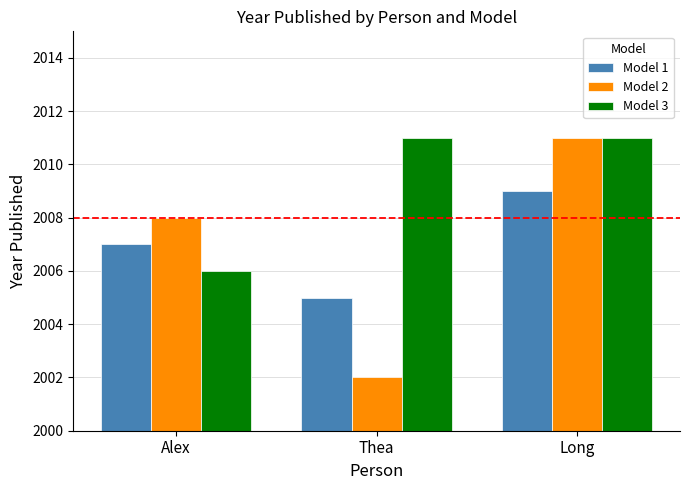

What is the label of the 3rd bar from the right?

Alex